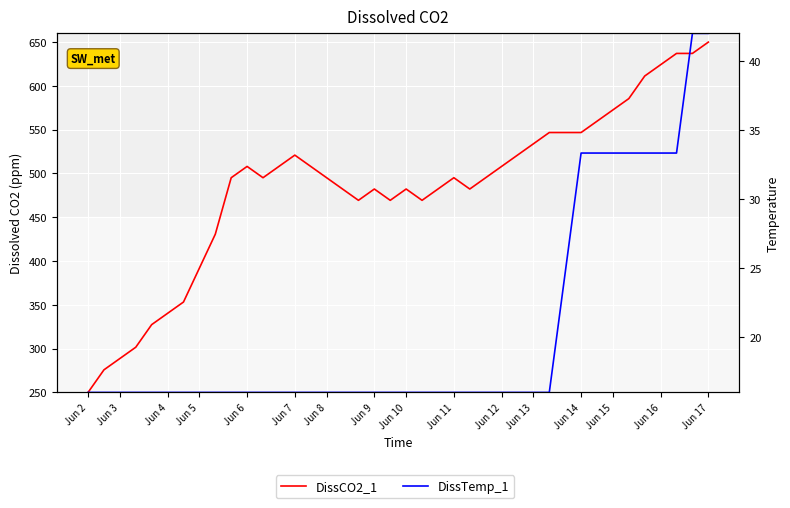

What position from the left is Jun 16?

37